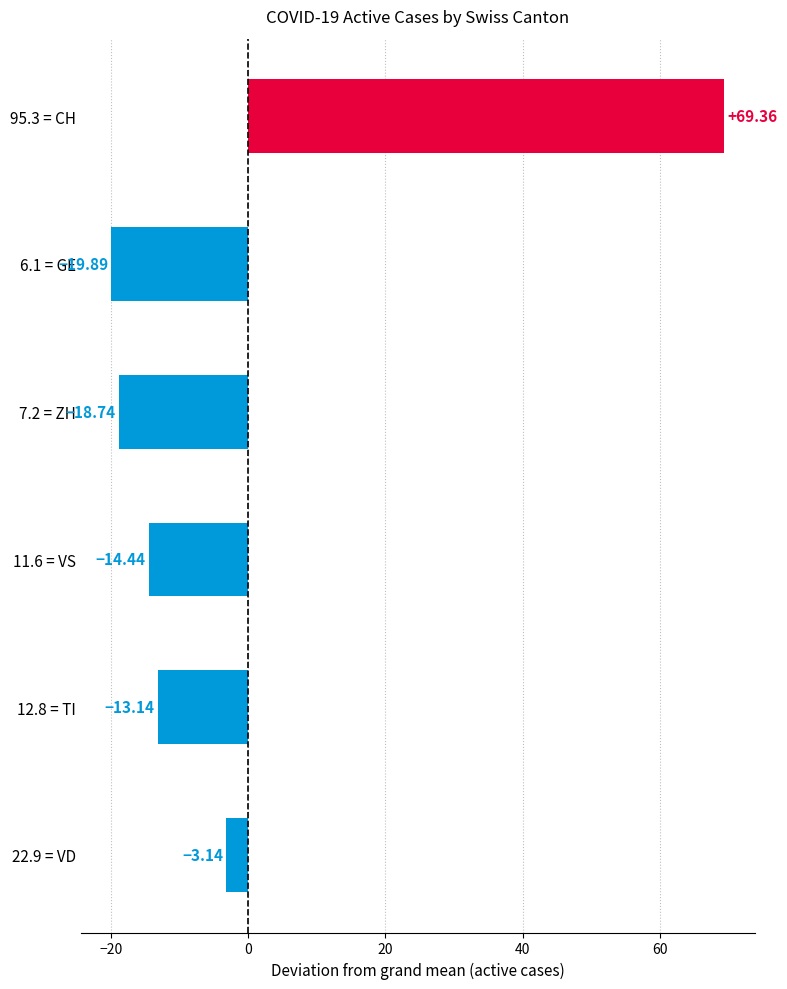

Rank the categories by value from highest to lowest.

95.3 = CH, 22.9 = VD, 12.8 = TI, 11.6 = VS, 7.2 = ZH, 6.1 = GE